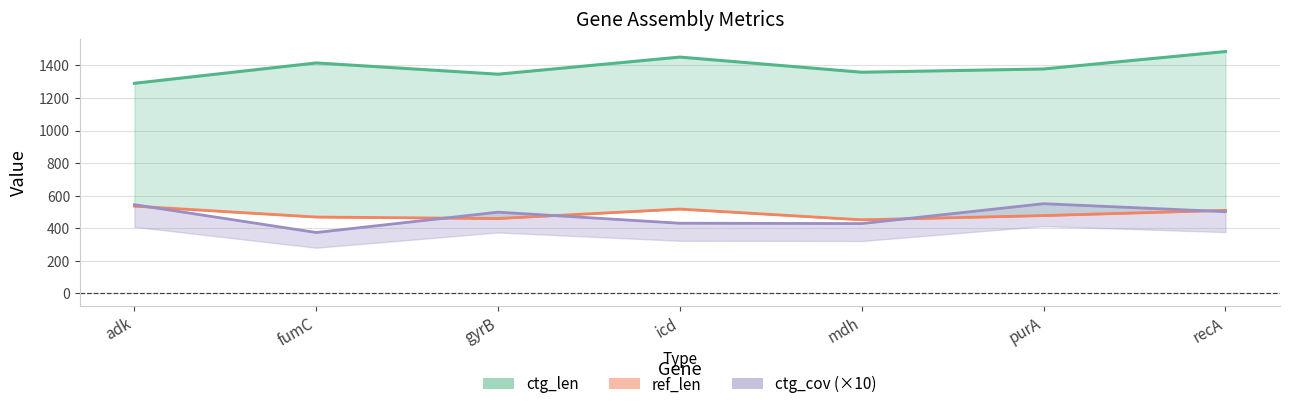

At how many categories does at least one series exceed 578?

7